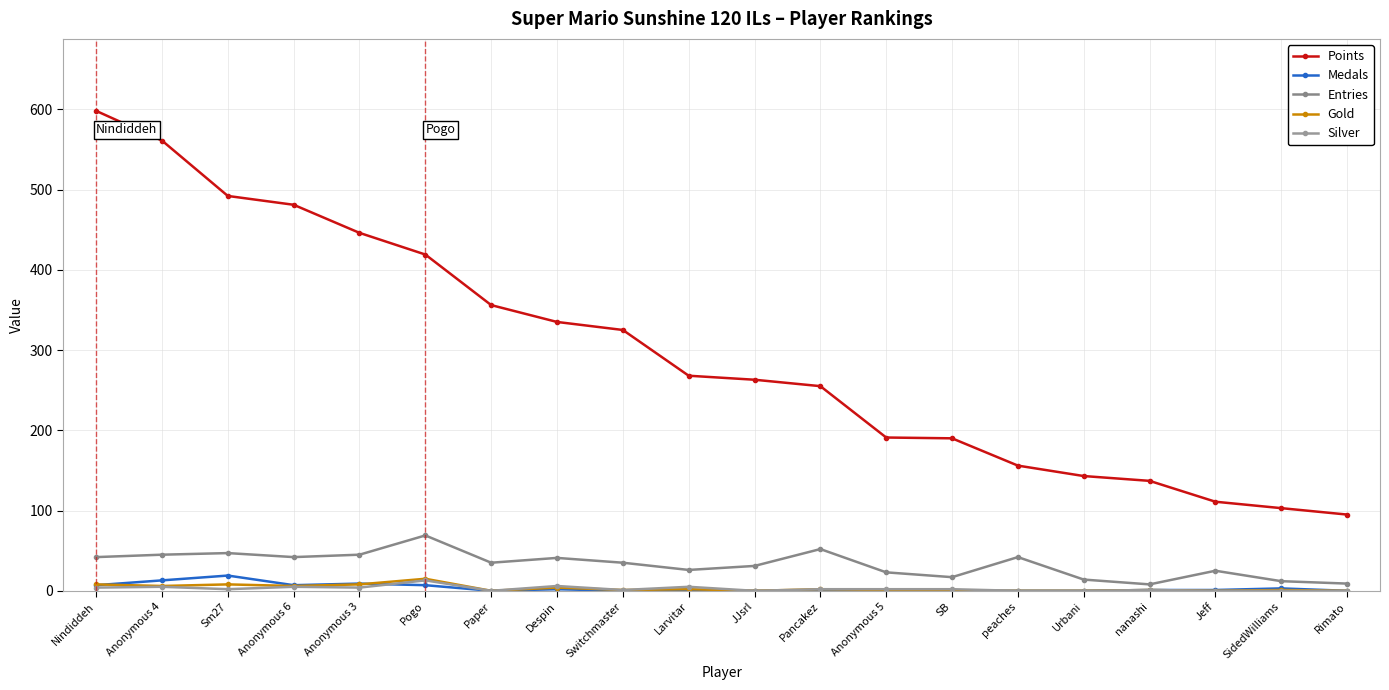

Reading left to right, what are all the values shown in this chart?

Points: Nindiddeh=598	Anonymous 4=561	Sm27=492	Anonymous 6=481	Anonymous 3=446	Pogo=419	Paper=356	Despin=335	Switchmaster=325	Larvitar=268	JJsrl=263	Pancakez=255	Anonymous 5=191	SB=190	peaches=156	Urbani=143	nanashi=137	Jeff=111	SidedWilliams=103	Rimato=95
Medals: Nindiddeh=7	Anonymous 4=13	Sm27=19	Anonymous 6=7	Anonymous 3=9	Pogo=7	Paper=0	Despin=2	Switchmaster=0	Larvitar=0	JJsrl=0	Pancakez=0	Anonymous 5=0	SB=0	peaches=0	Urbani=0	nanashi=1	Jeff=1	SidedWilliams=3	Rimato=0
Entries: Nindiddeh=42	Anonymous 4=45	Sm27=47	Anonymous 6=42	Anonymous 3=45	Pogo=69	Paper=35	Despin=41	Switchmaster=35	Larvitar=26	JJsrl=31	Pancakez=52	Anonymous 5=23	SB=17	peaches=42	Urbani=14	nanashi=8	Jeff=25	SidedWilliams=12	Rimato=9
Gold: Nindiddeh=8	Anonymous 4=6	Sm27=8	Anonymous 6=6	Anonymous 3=8	Pogo=15	Paper=0	Despin=4	Switchmaster=1	Larvitar=2	JJsrl=0	Pancakez=2	Anonymous 5=1	SB=0	peaches=0	Urbani=0	nanashi=1	Jeff=0	SidedWilliams=1	Rimato=0
Silver: Nindiddeh=4	Anonymous 4=5	Sm27=2	Anonymous 6=5	Anonymous 3=4	Pogo=13	Paper=0	Despin=6	Switchmaster=1	Larvitar=5	JJsrl=0	Pancakez=2	Anonymous 5=2	SB=2	peaches=0	Urbani=0	nanashi=1	Jeff=0	SidedWilliams=0	Rimato=0